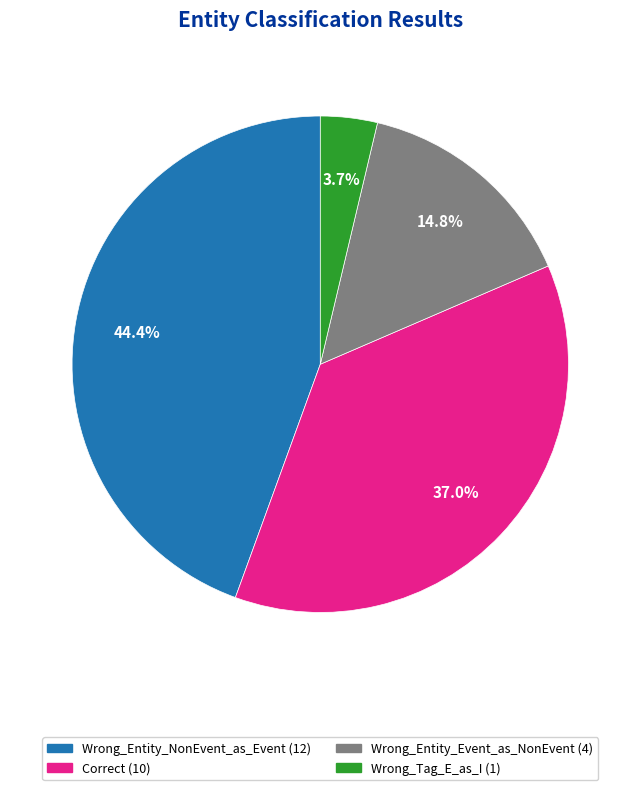

Is there a majority slice in this chart?

No